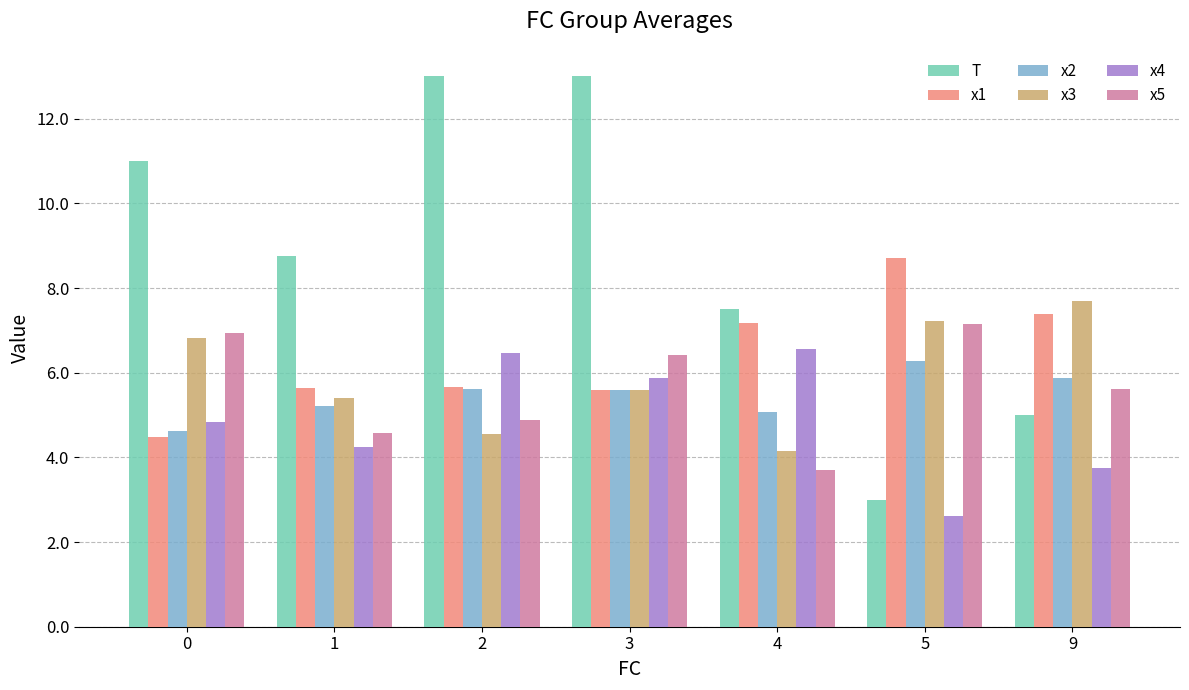

What is the difference between the maximum and minimum values in the T series?

10.0